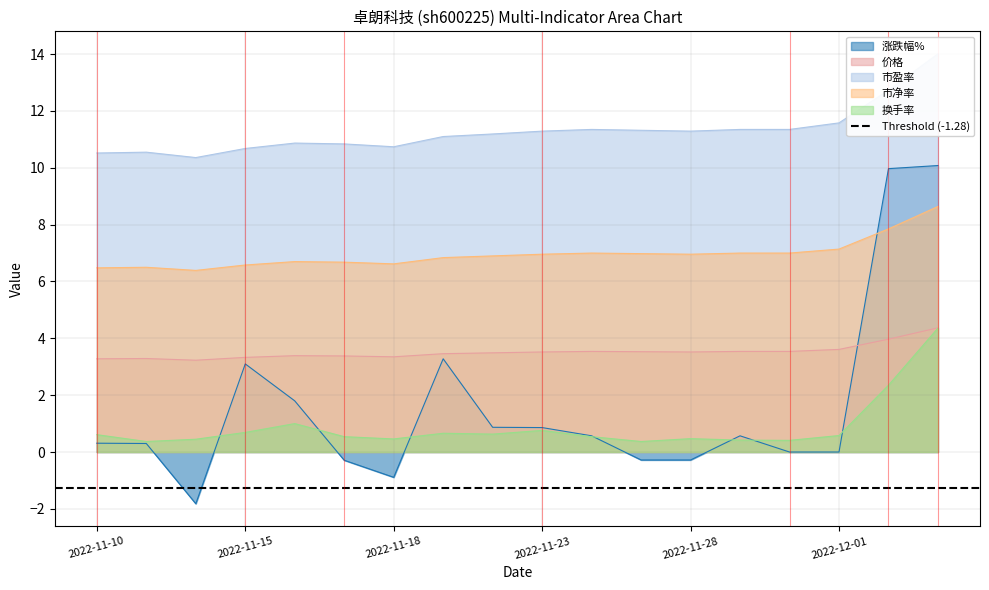

At which category is the sum across all series the highest?

2022-12-05